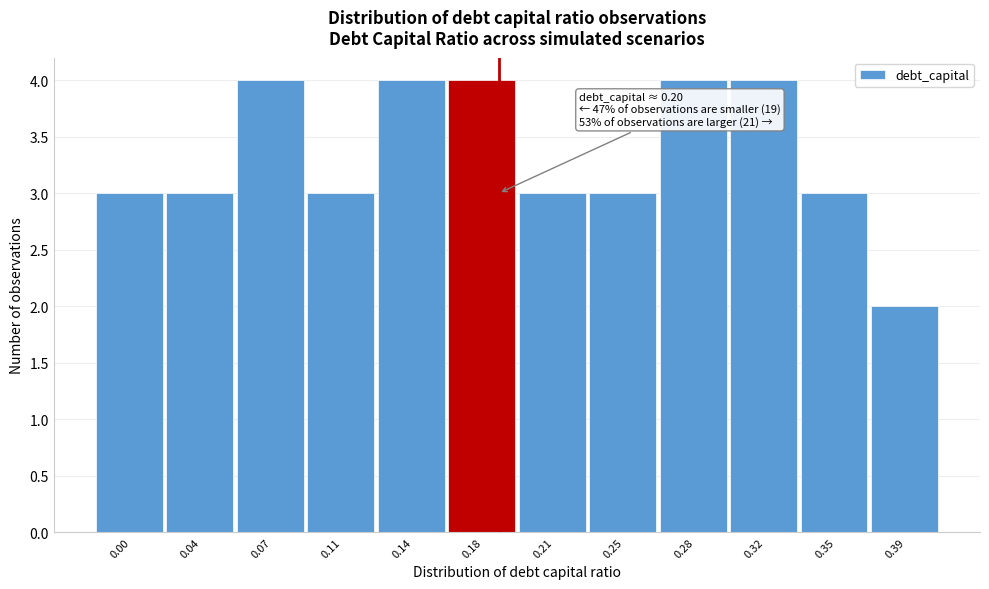

Reading right to left, extract all data points from this chart.

2	3	4	4	3	3	4	4	3	4	3	3